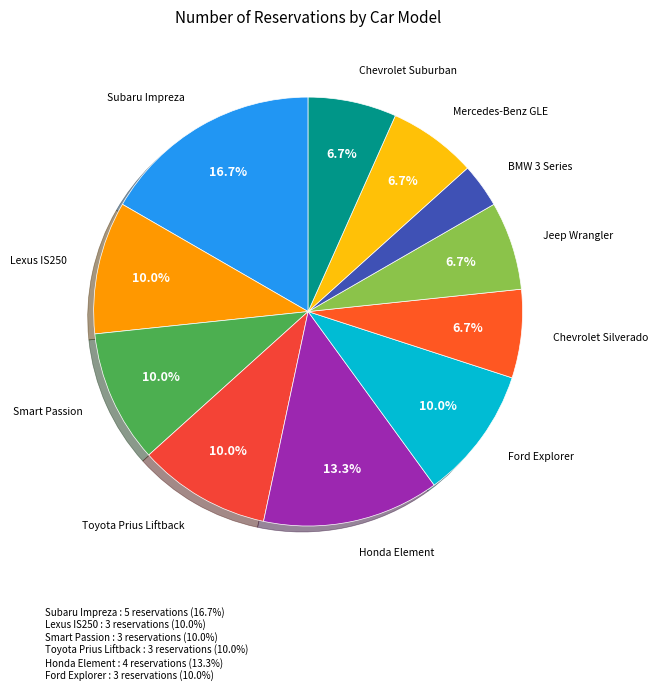

What is the ratio of the value at Ford Explorer to the value at Honda Element?

0.8